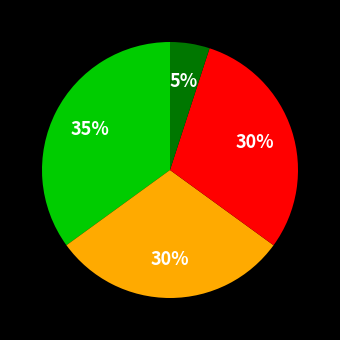

Is there any slice that represents more than half of the pie?

No